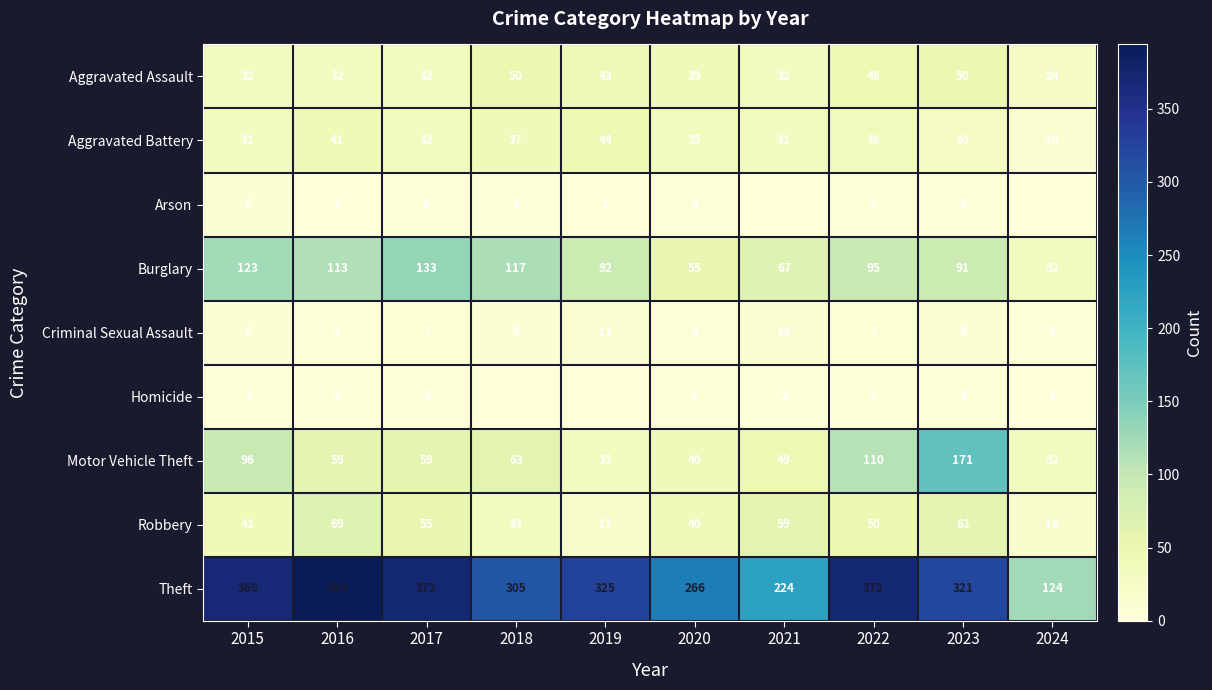

Count the Criminal Sexual Assault values in the range 6 to 9.

6